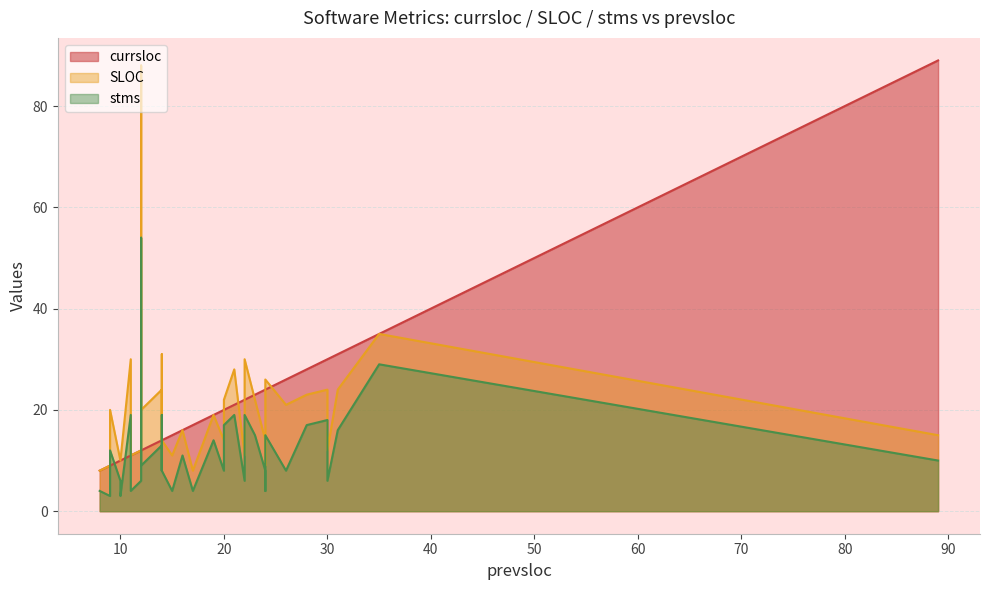

True or false: currsloc has a value of 6 at 10.

False